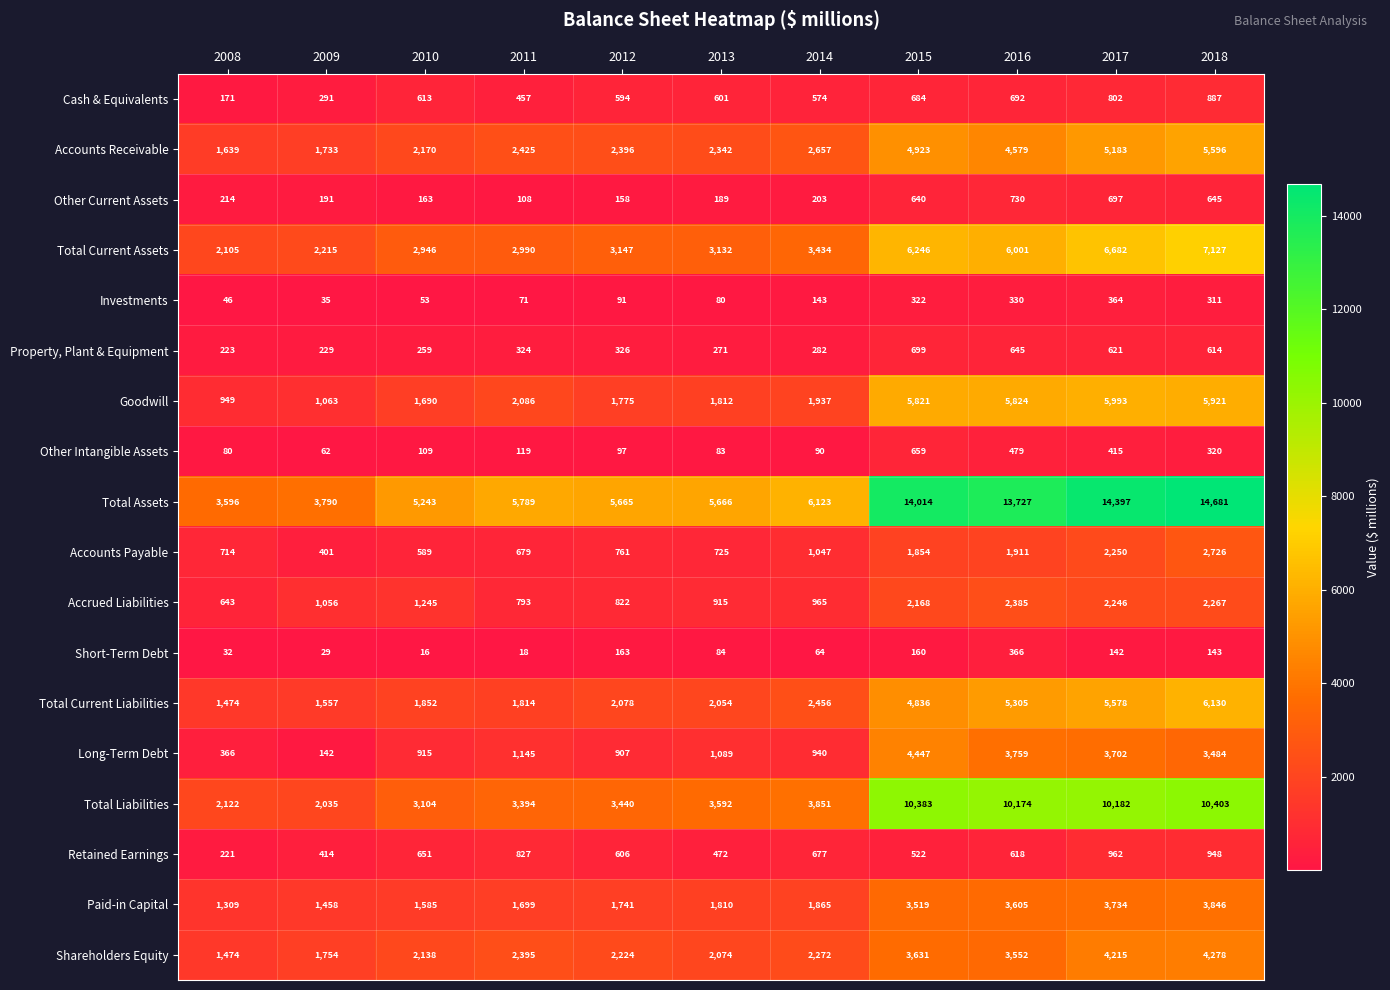

How many series are shown in this chart?

18